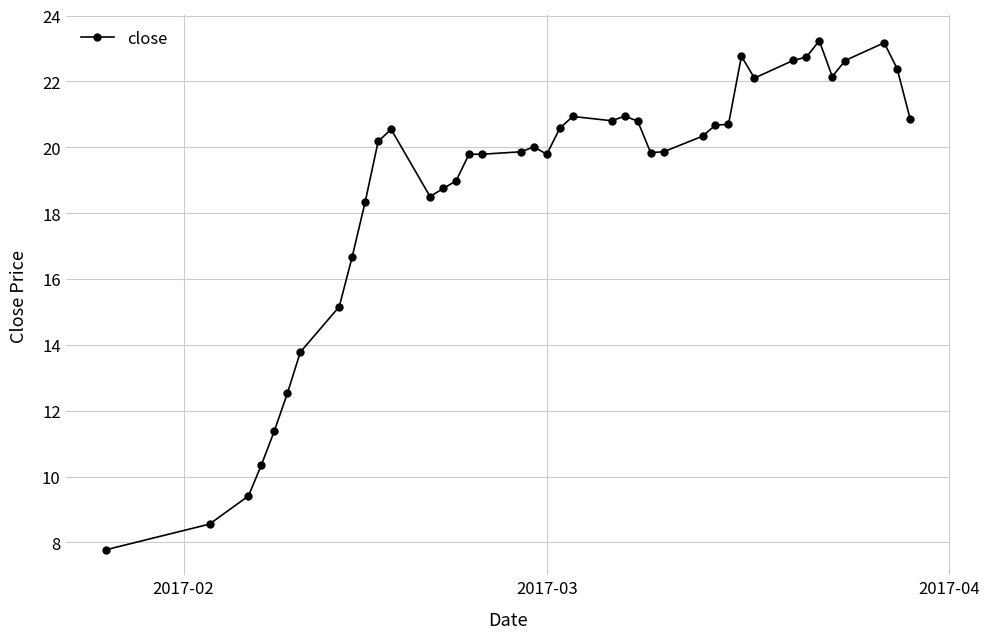

What is the minimum value shown in the chart?

7.8